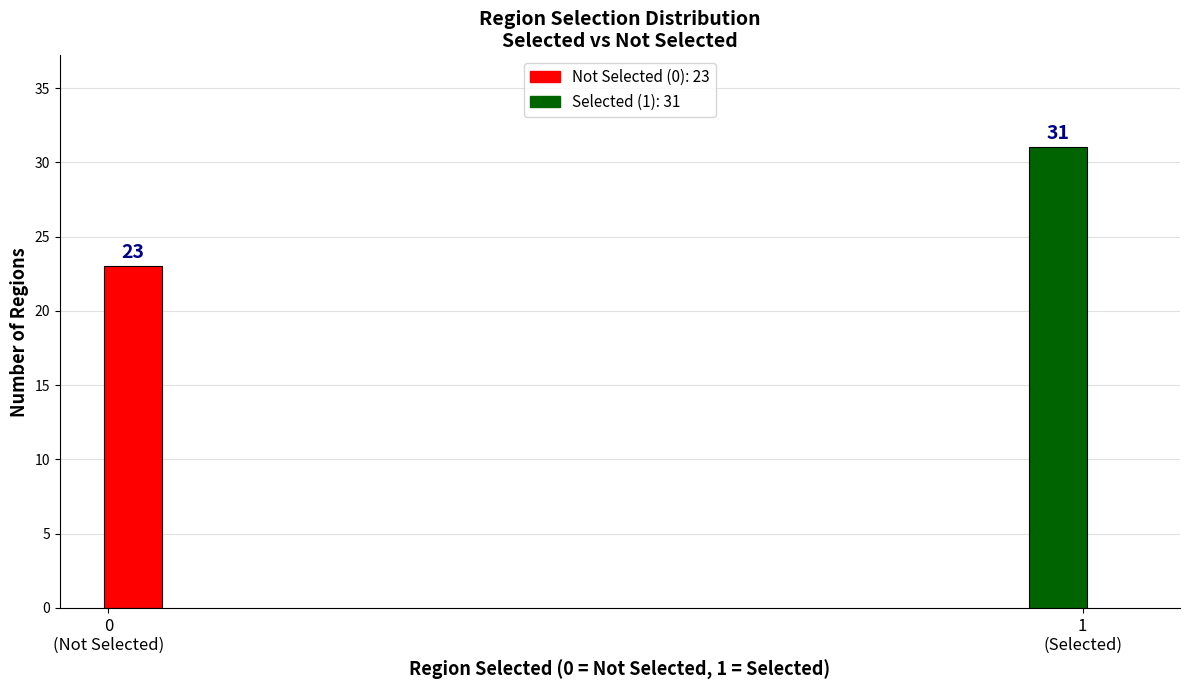

Reading right to left, transcribe all the data shown in this chart.

31	23